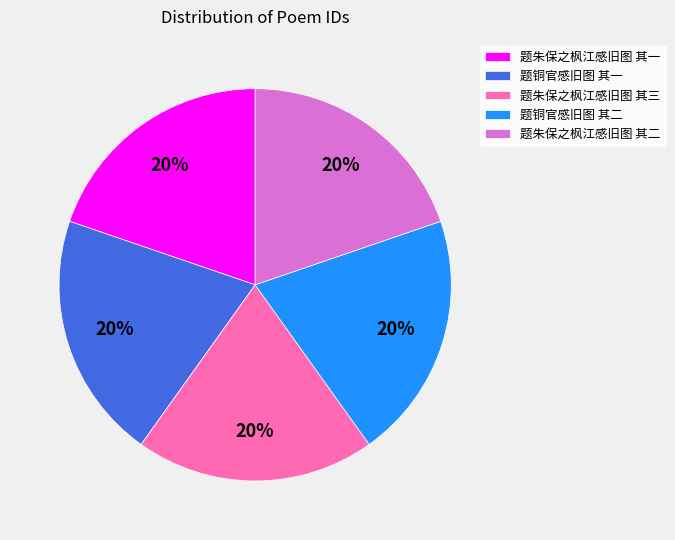

To the nearest percent, what is the combined percentage of 题朱保之枫江感旧图 其三 and 题铜官感旧图 其二?

40%